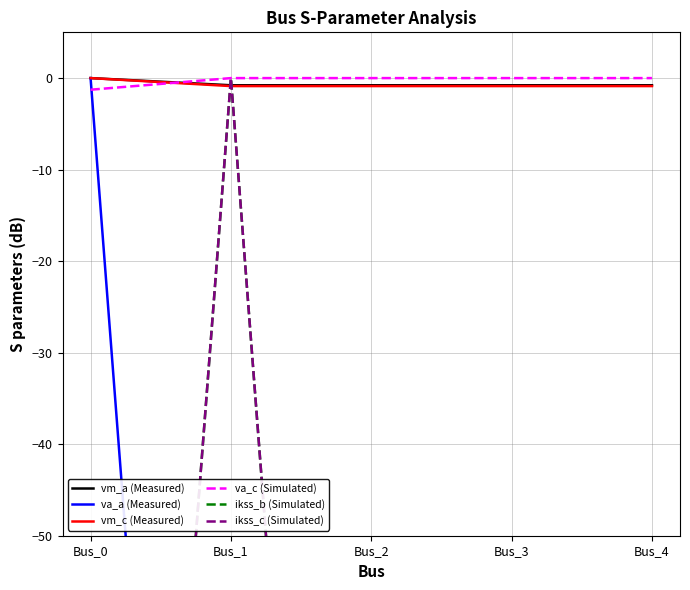

After their last crossing, which series has the higher values: ikss_c (Simulated) or vm_c (Measured)?

vm_c (Measured)